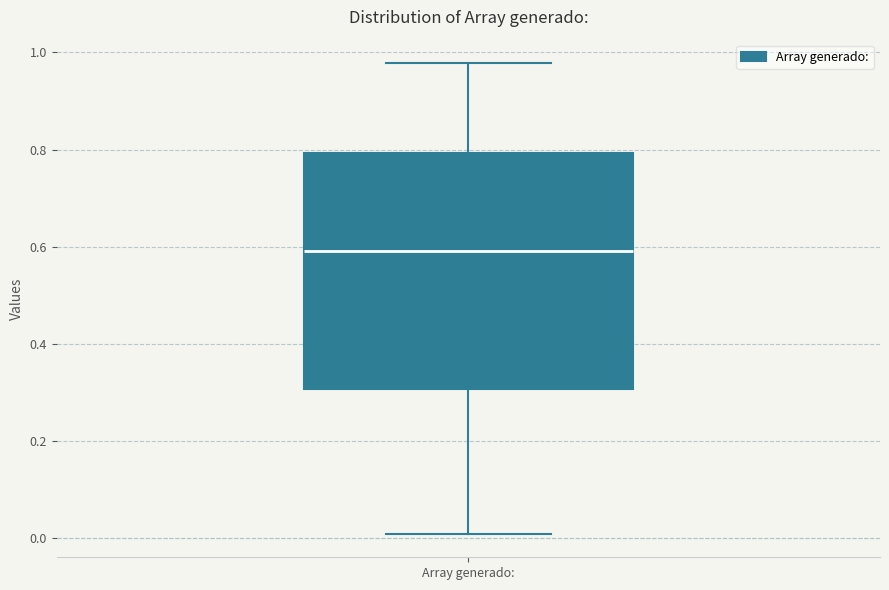

Where is the lower edge of the box for Array generado: on the y-axis? The values are not printed on the chart, so give them approximately, as read against the axis.

0.30